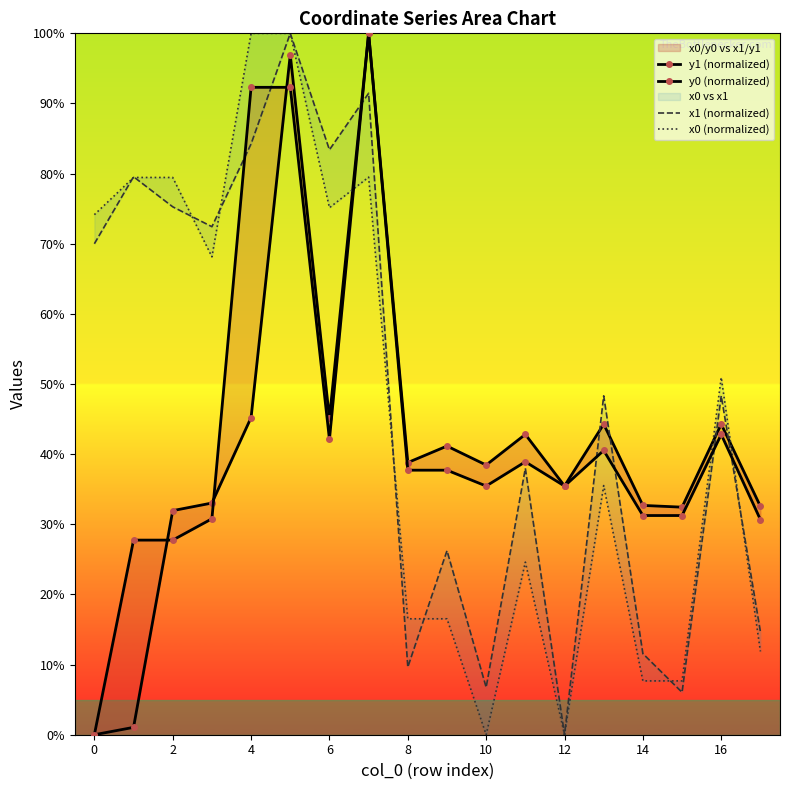

The value of y1 (normalized) at 16 is 44.3. True or false?

True